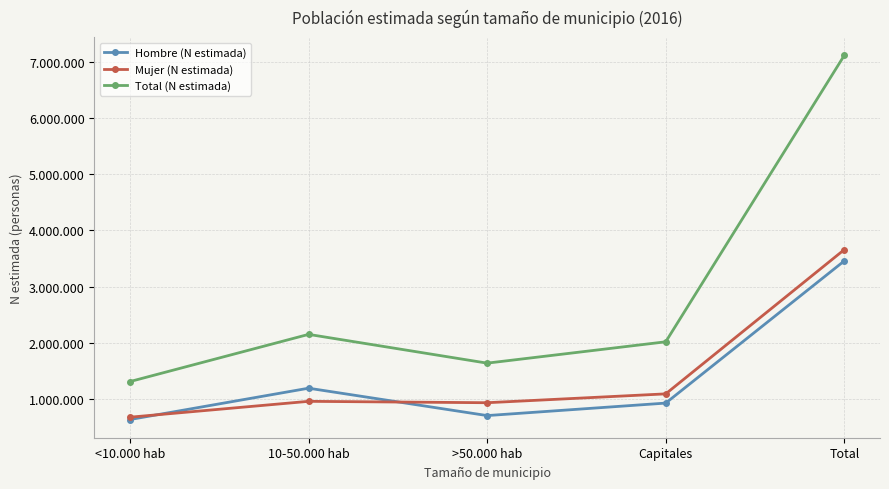

How many interior local peaks does the Mujer (N estimada) series have?

1